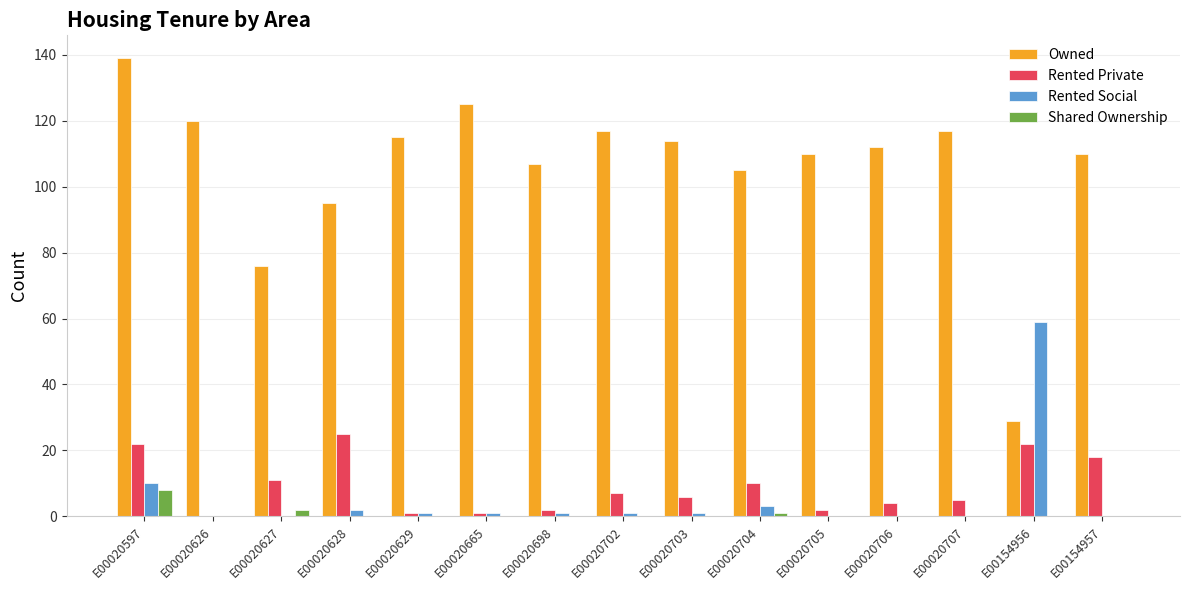

What is the total value across all series at E00154957?

128